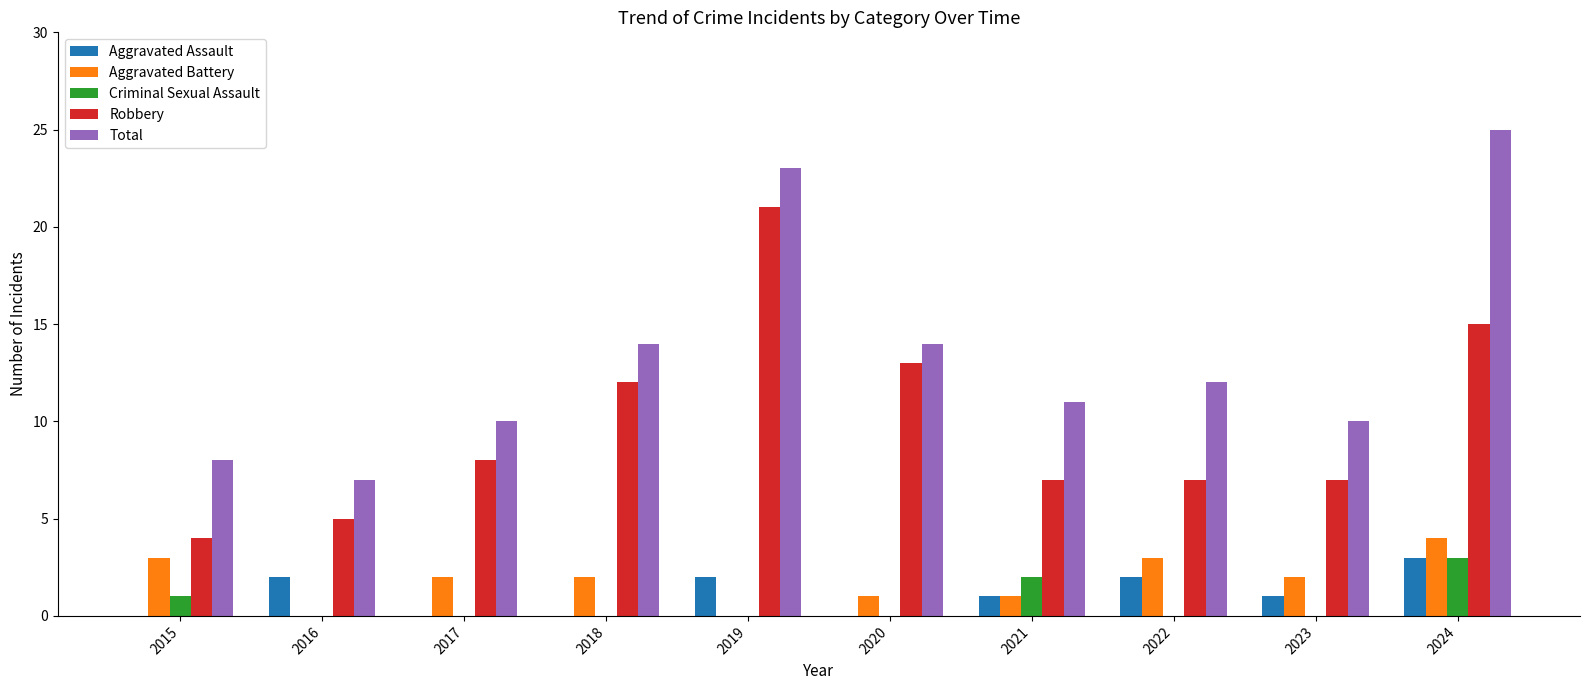

Reading right to left, list all the values displayed in this chart.

Aggravated Assault: 2024=3	2023=1	2022=2	2021=1	2020=0	2019=2	2018=0	2017=0	2016=2	2015=0
Aggravated Battery: 2024=4	2023=2	2022=3	2021=1	2020=1	2019=0	2018=2	2017=2	2016=0	2015=3
Criminal Sexual Assault: 2024=3	2023=0	2022=0	2021=2	2020=0	2019=0	2018=0	2017=0	2016=0	2015=1
Robbery: 2024=15	2023=7	2022=7	2021=7	2020=13	2019=21	2018=12	2017=8	2016=5	2015=4
Total: 2024=25	2023=10	2022=12	2021=11	2020=14	2019=23	2018=14	2017=10	2016=7	2015=8